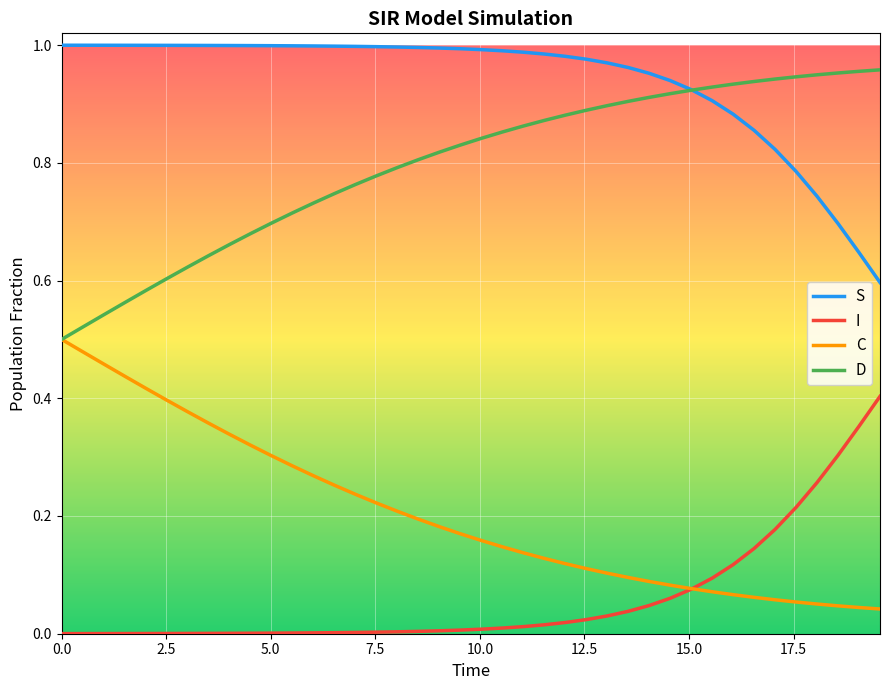

Rank the series by their maximum value, from lowest to highest.

I, C, D, S